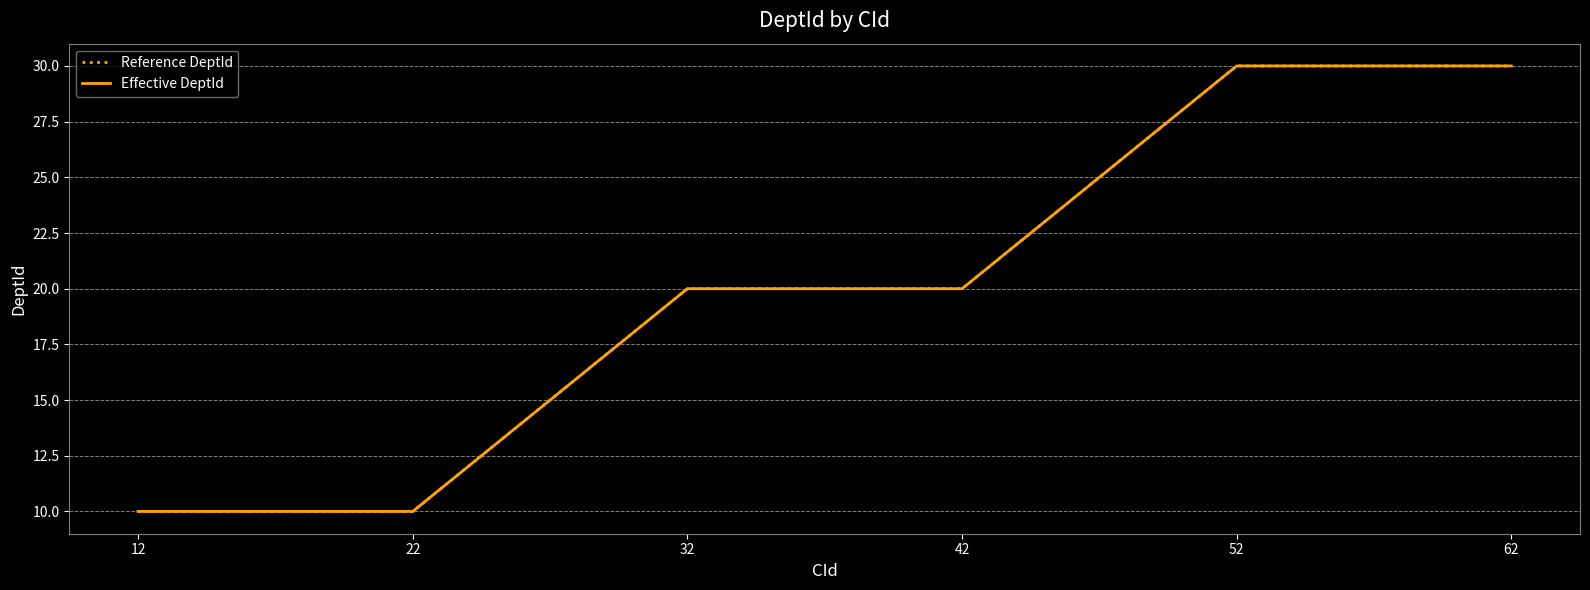

Count the Reference DeptId values in the range 10 to 30.

6